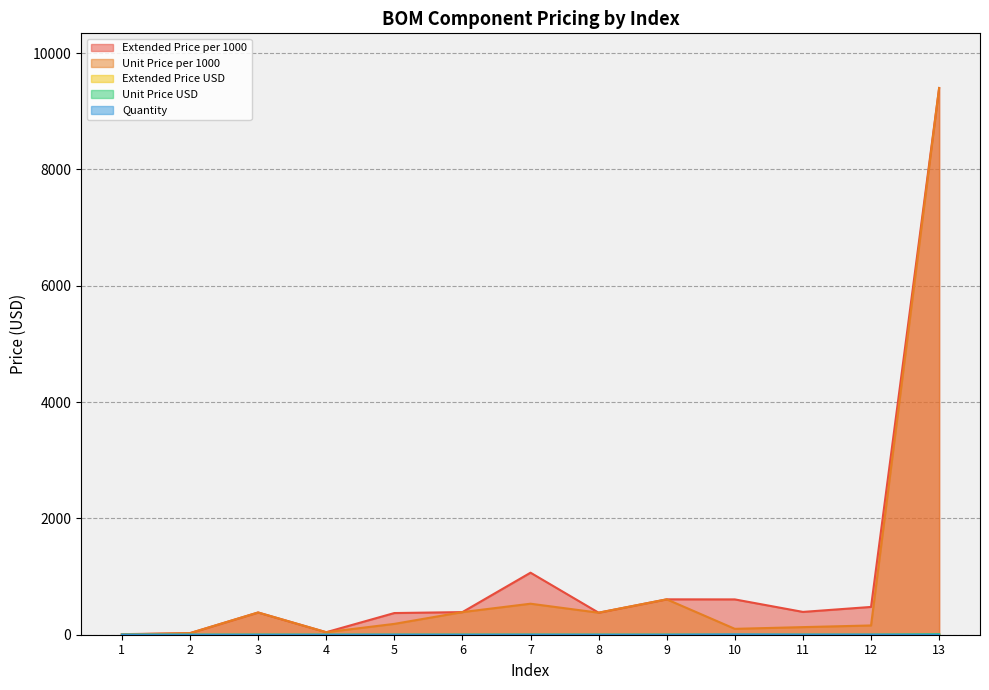

What is the value of the Unit Price USD point at the 13th from the left?

9.4